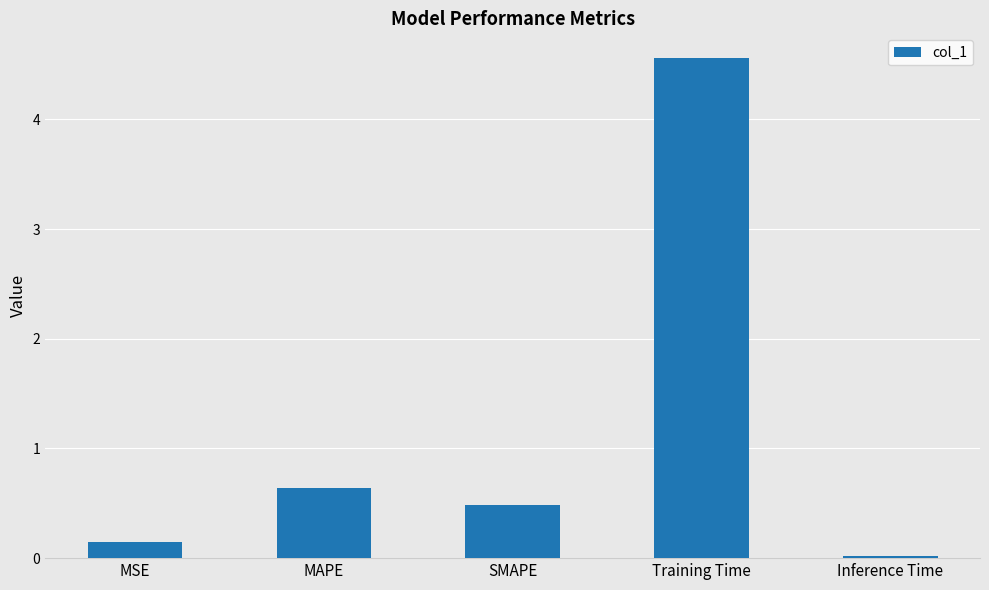

At which label is the value closest to 2?

MAPE